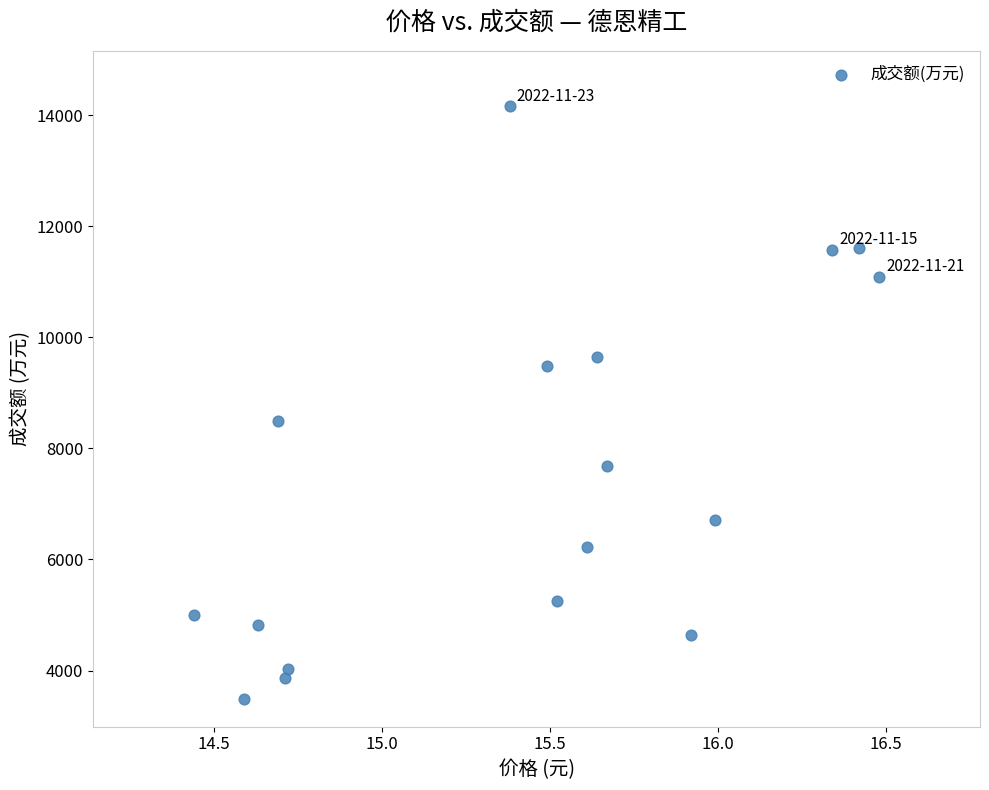

What Y value in the scatter plot is closest to 8824?

8500